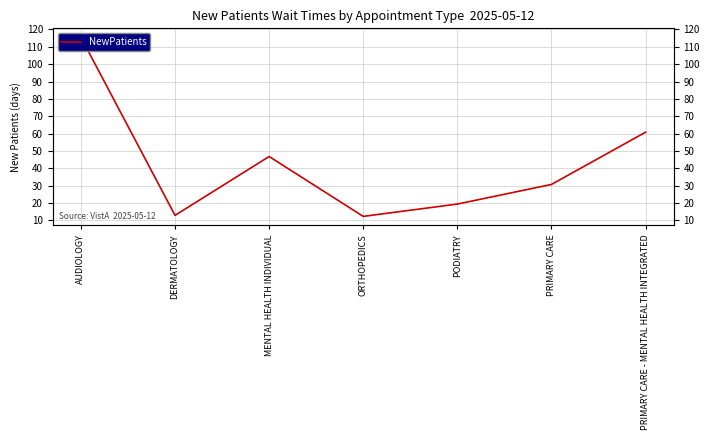

What is the label of the 1st point from the right?

PRIMARY CARE - MENTAL HEALTH INTEGRATED